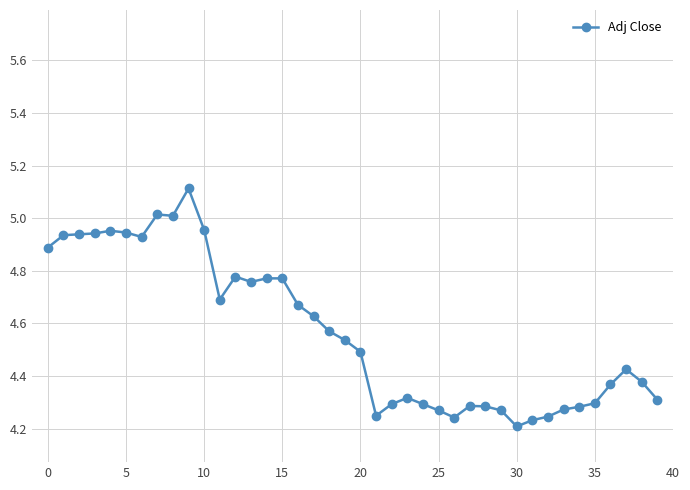

What is the sum of all values?

182.8